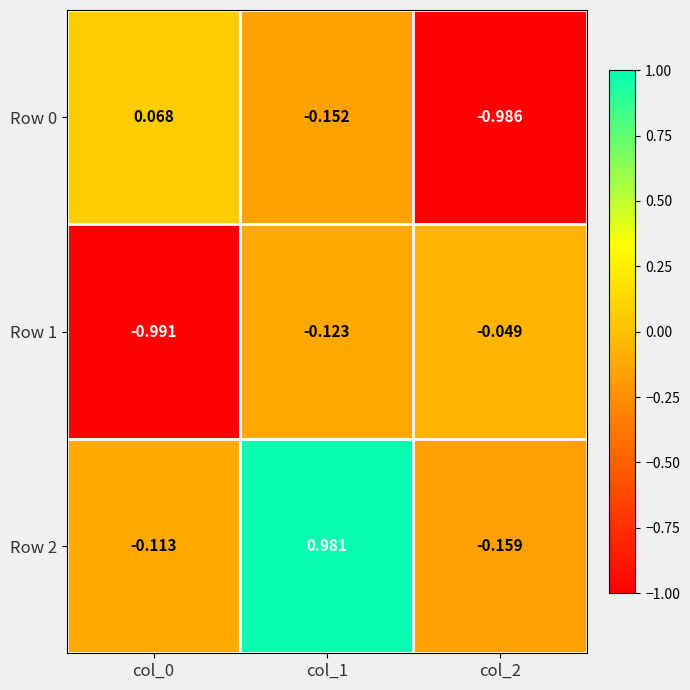

At which category does the chart reach its peak across all series?

col_1